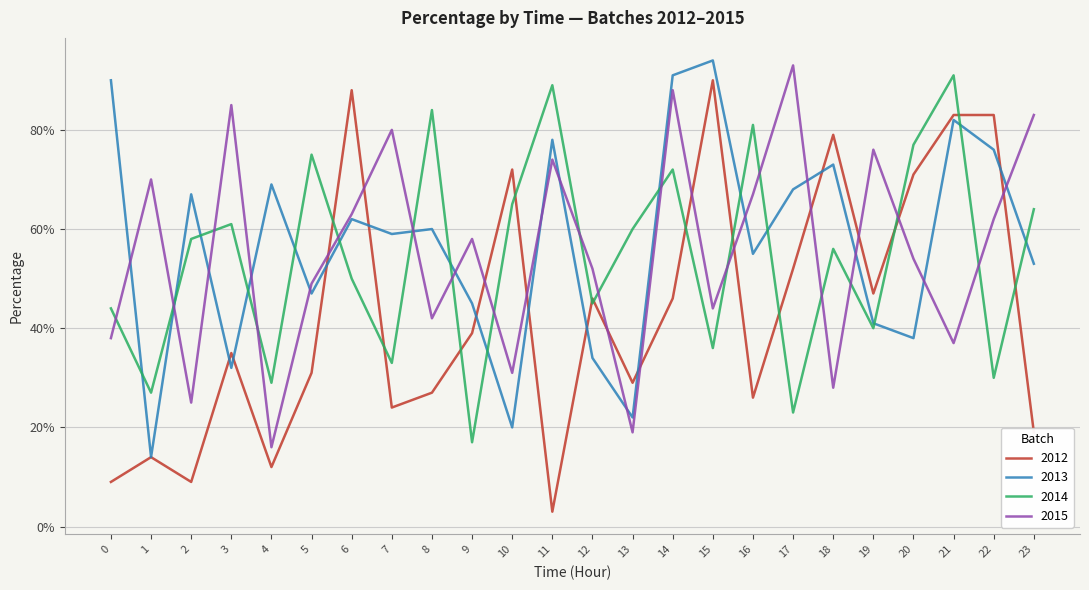

Reading left to right, what are all the values shown in this chart?

2012: 9	14	9	35	12	31	88	24	27	39	72	3	46	29	46	90	26	52	79	47	71	83	83	19
2013: 90	14	67	32	69	47	62	59	60	45	20	78	34	22	91	94	55	68	73	41	38	82	76	53
2014: 44	27	58	61	29	75	50	33	84	17	65	89	45	60	72	36	81	23	56	40	77	91	30	64
2015: 38	70	25	85	16	49	63	80	42	58	31	74	52	19	88	44	67	93	28	76	54	37	62	83